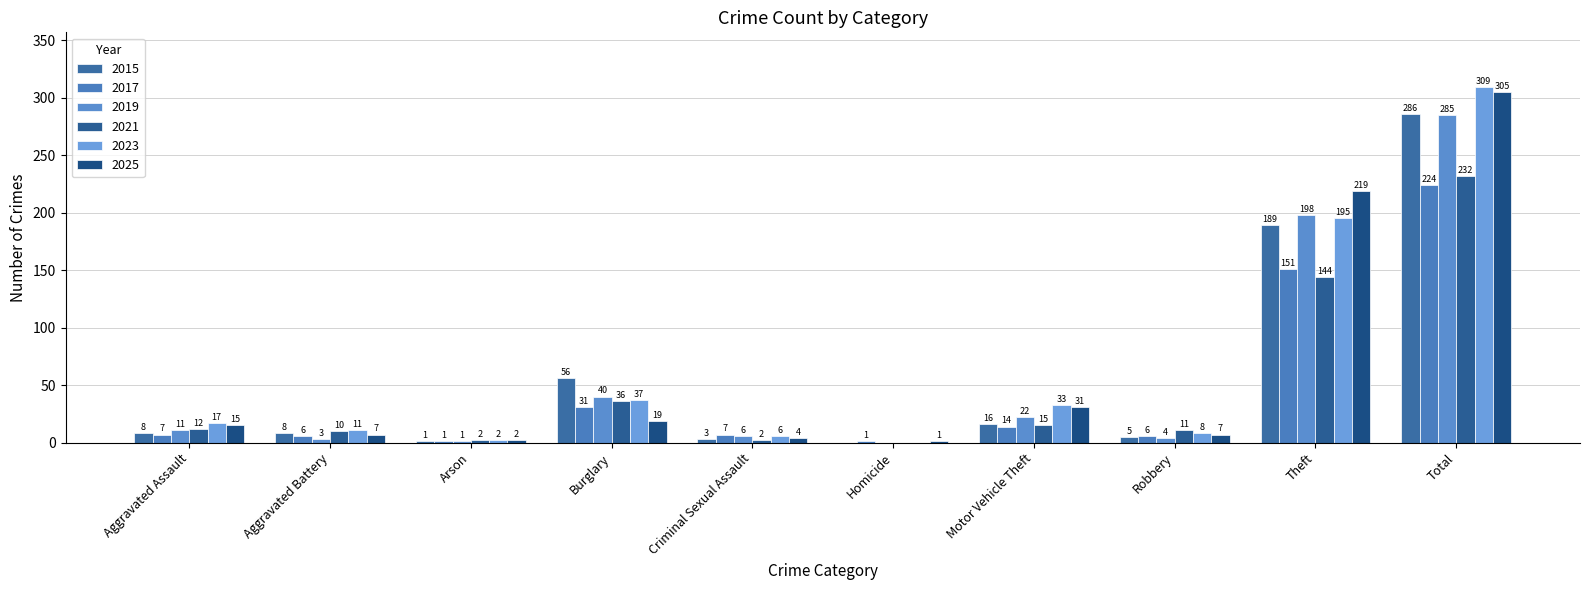

Reading right to left, transcribe all the data shown in this chart.

2015: 286	189	5	16	0	3	56	1	8	8
2017: 224	151	6	14	1	7	31	1	6	7
2019: 285	198	4	22	0	6	40	1	3	11
2021: 232	144	11	15	0	2	36	2	10	12
2023: 309	195	8	33	0	6	37	2	11	17
2025: 305	219	7	31	1	4	19	2	7	15